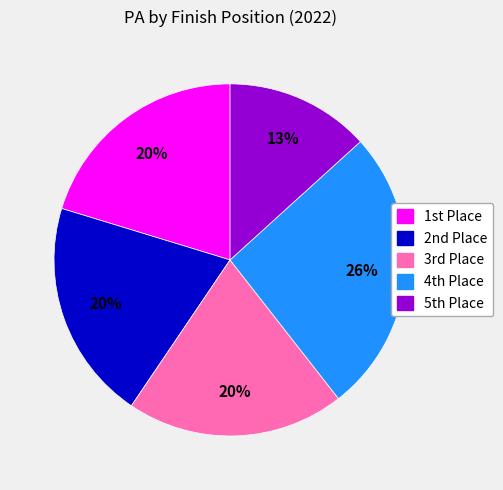

To the nearest percent, what is the difference between the largest and smallest slice percentages?

13%